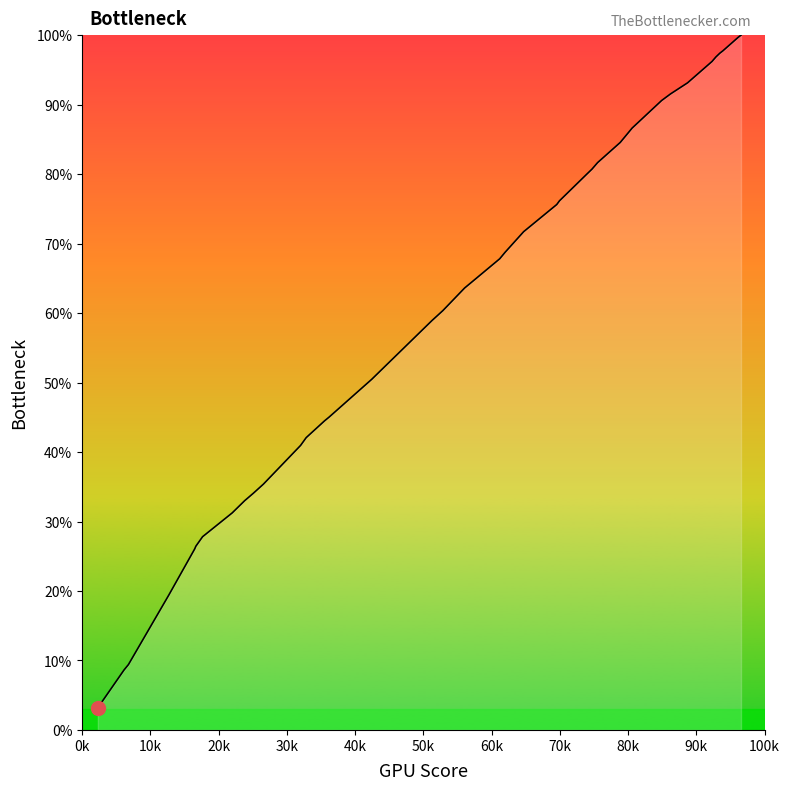

What is the greatest value displayed?

100.0